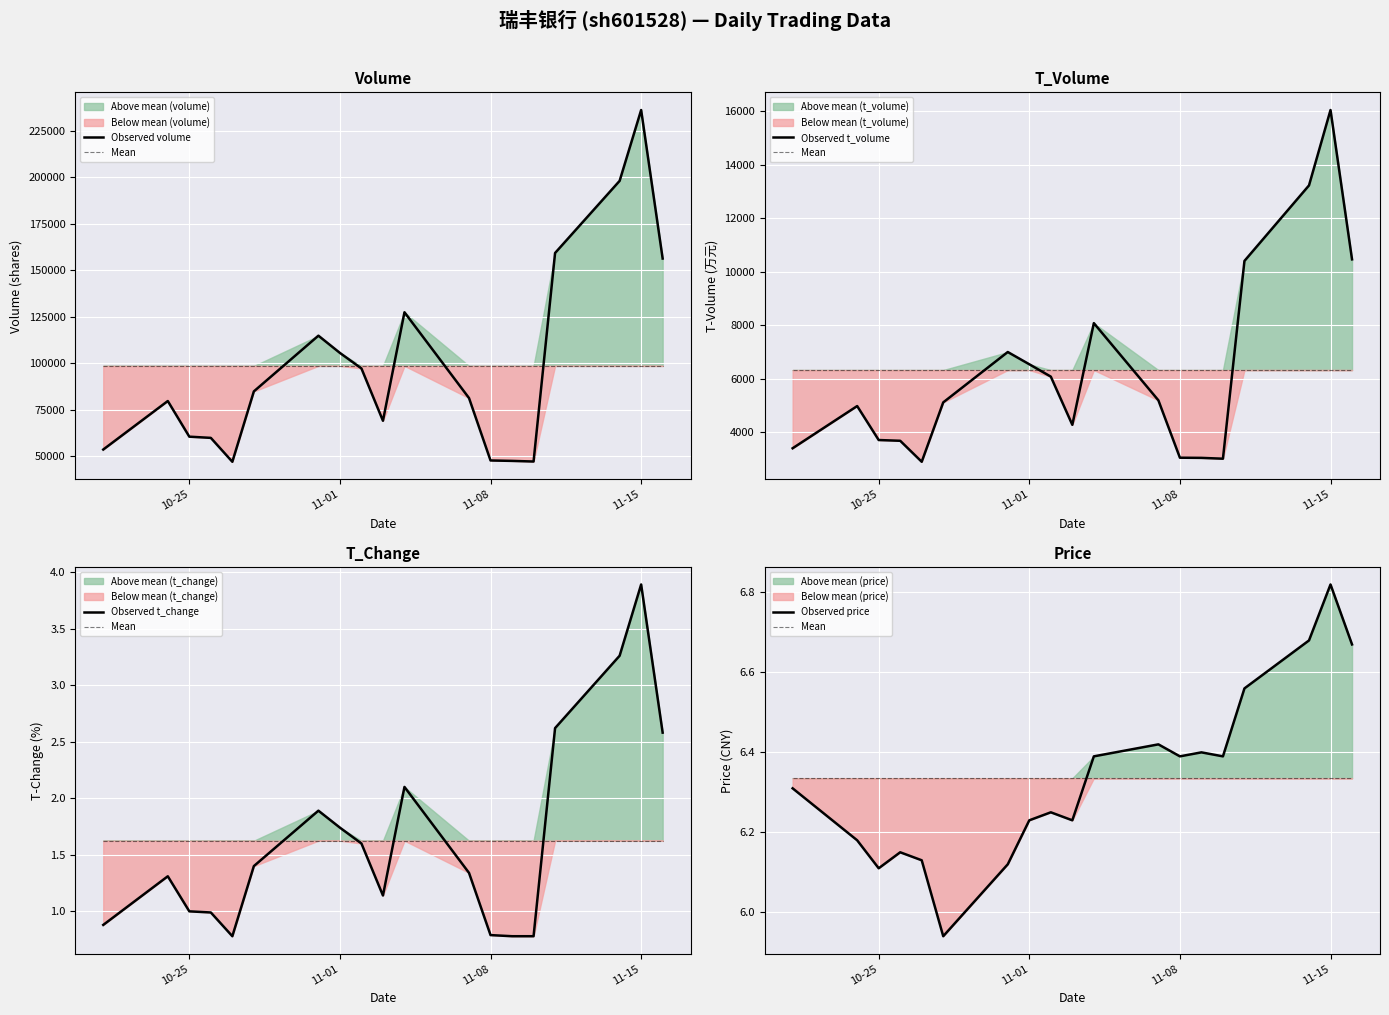

Is it true that Observed t_change equals 2.6 at 8?

False